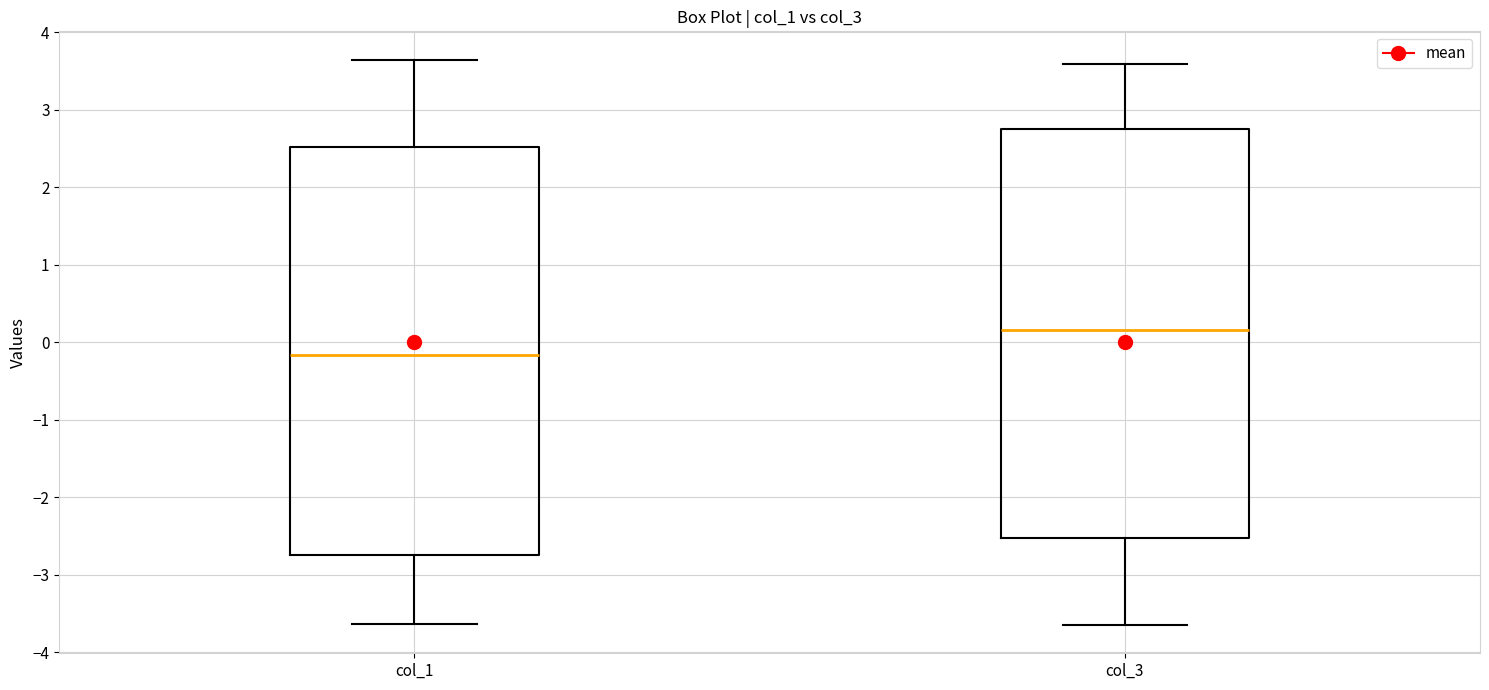

Where does the median line of the box for col_1 sit on the y-axis? The values are not printed on the chart, so give them approximately, as read against the axis.

-0.2